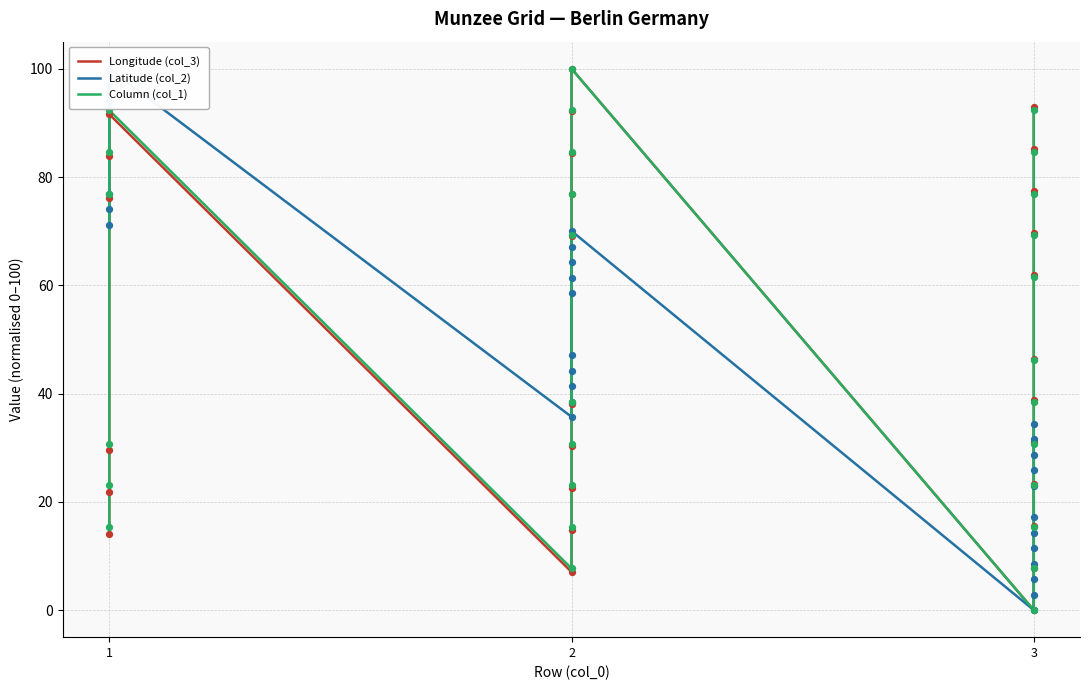

Which series has the largest total across all categories?

Column (col_1)